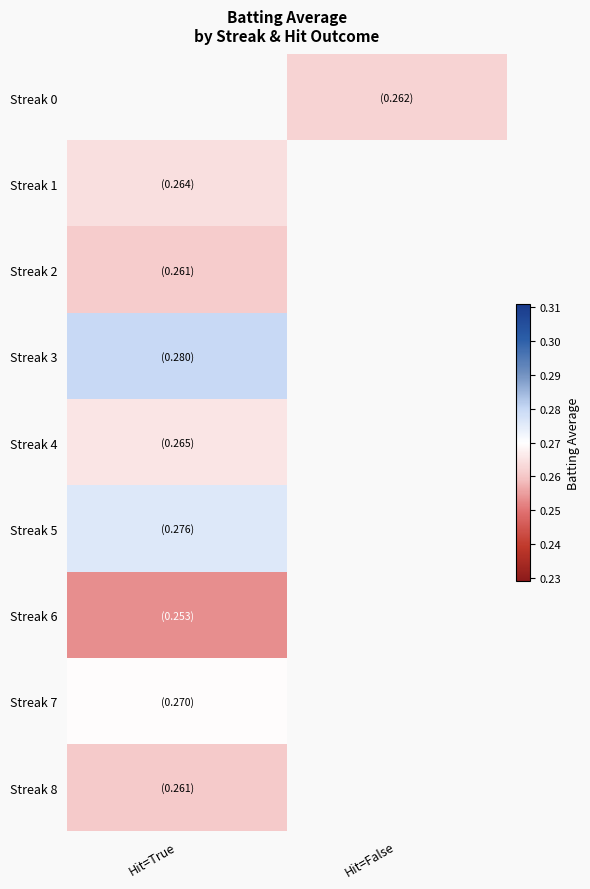

What is the highest value of the Streak 2 series?

0.3